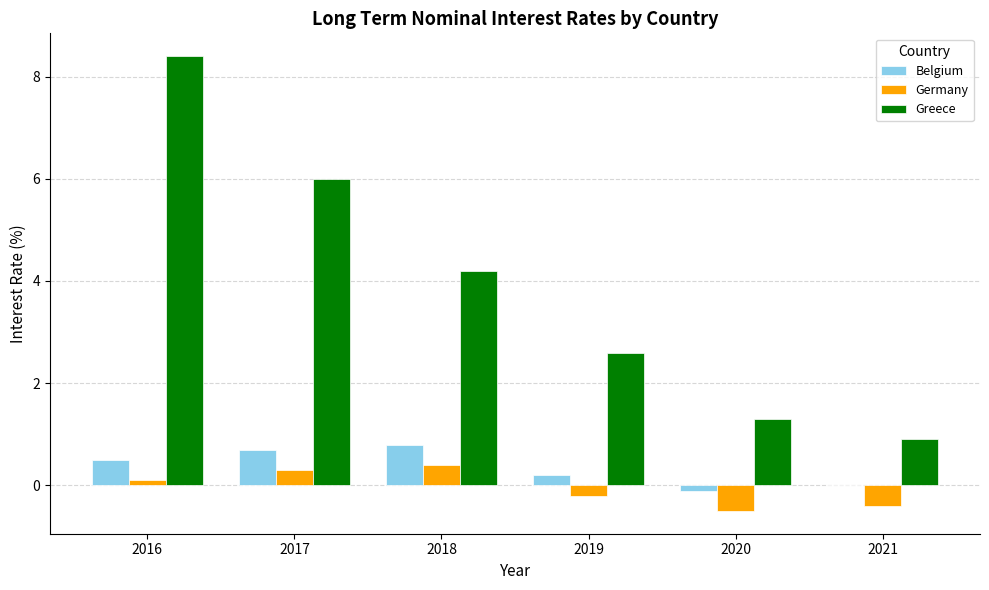

Reading right to left, extract all data points from this chart.

Belgium: 0.0	-0.1	0.2	0.8	0.7	0.5
Germany: -0.4	-0.5	-0.2	0.4	0.3	0.1
Greece: 0.9	1.3	2.6	4.2	6.0	8.4